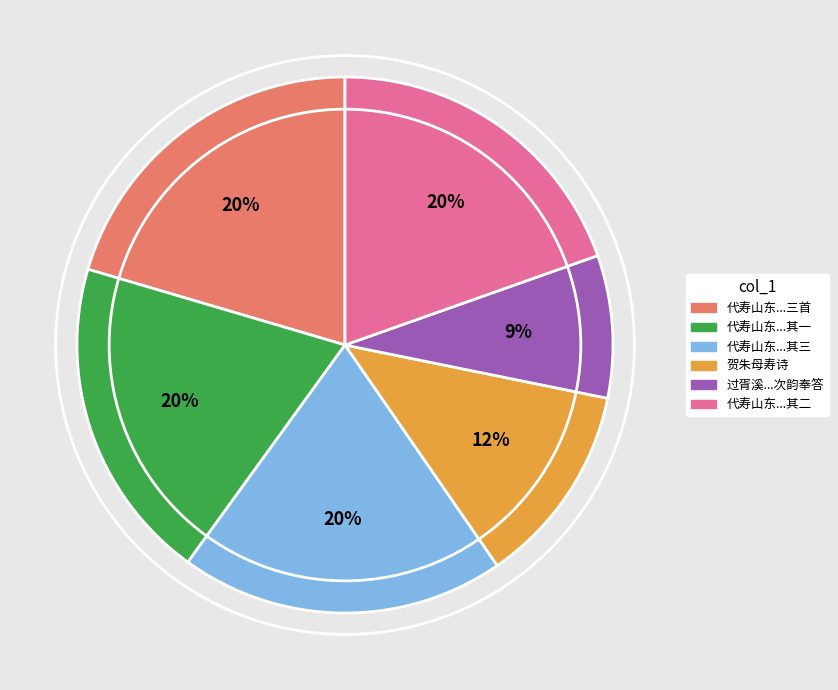

To the nearest percent, what is the average slice percentage?

17%